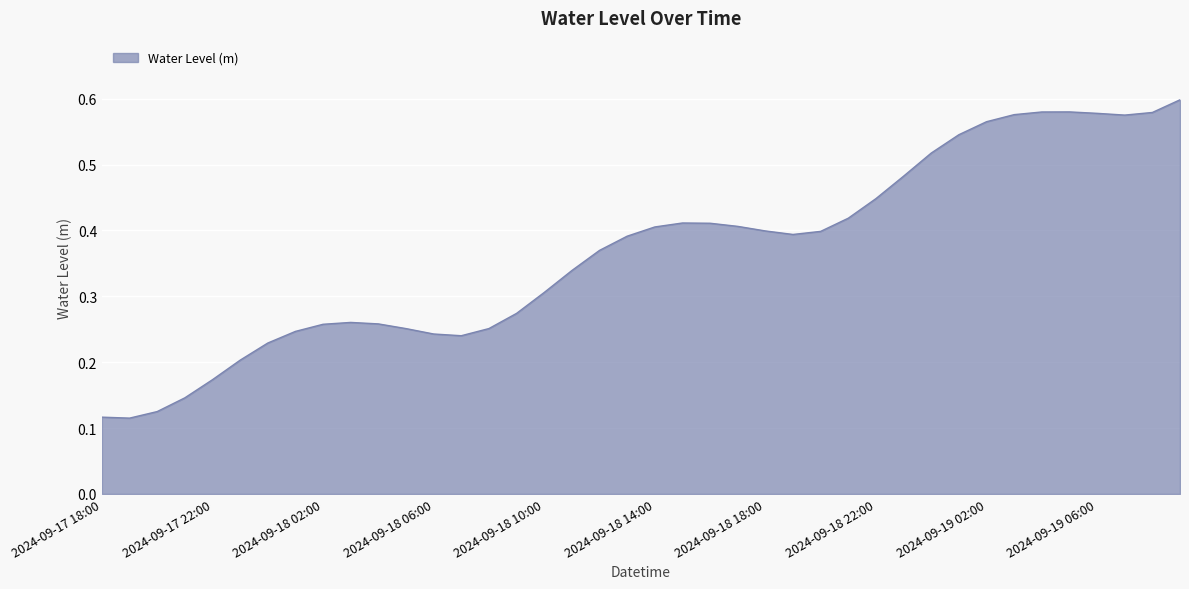

Reading left to right, transcribe all the data shown in this chart.

0.1	0.1	0.1	0.1	0.2	0.2	0.2	0.2	0.3	0.3	0.3	0.3	0.2	0.2	0.3	0.3	0.3	0.3	0.4	0.4	0.4	0.4	0.4	0.4	0.4	0.4	0.4	0.4	0.4	0.5	0.5	0.5	0.6	0.6	0.6	0.6	0.6	0.6	0.6	0.6